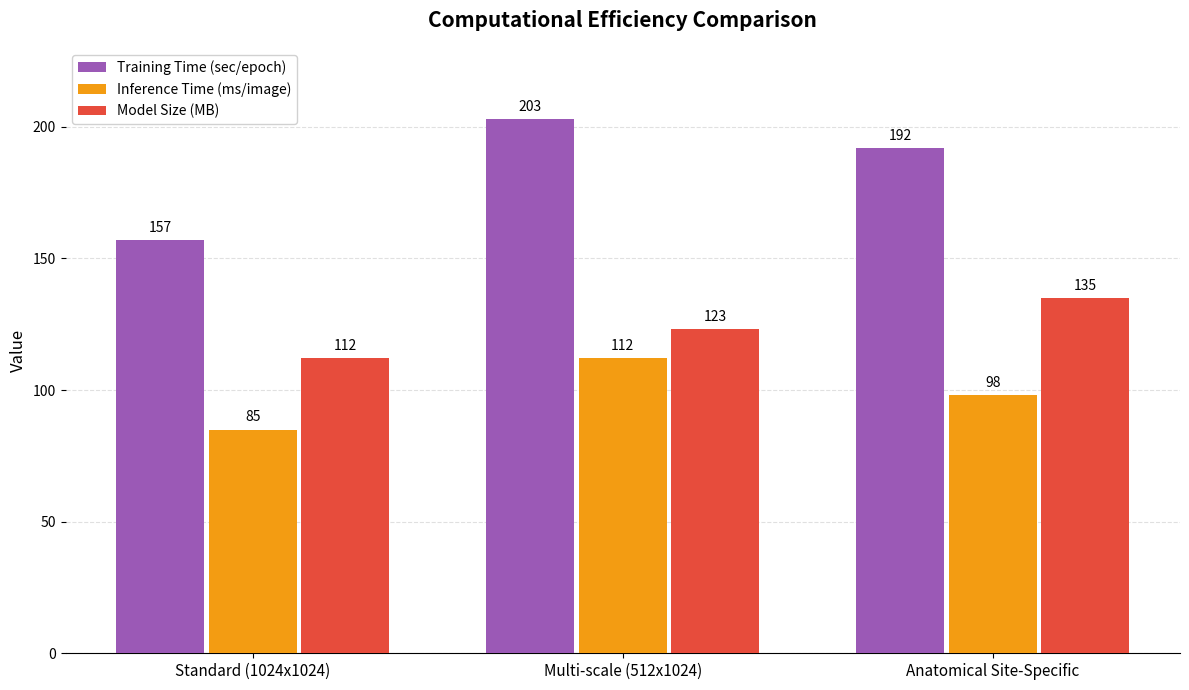

Reading left to right, list all the values displayed in this chart.

Training Time (sec/epoch): Standard (1024x1024)=157	Multi-scale (512x1024)=203	Anatomical Site-Specific=192
Inference Time (ms/image): Standard (1024x1024)=85	Multi-scale (512x1024)=112	Anatomical Site-Specific=98
Model Size (MB): Standard (1024x1024)=112	Multi-scale (512x1024)=123	Anatomical Site-Specific=135